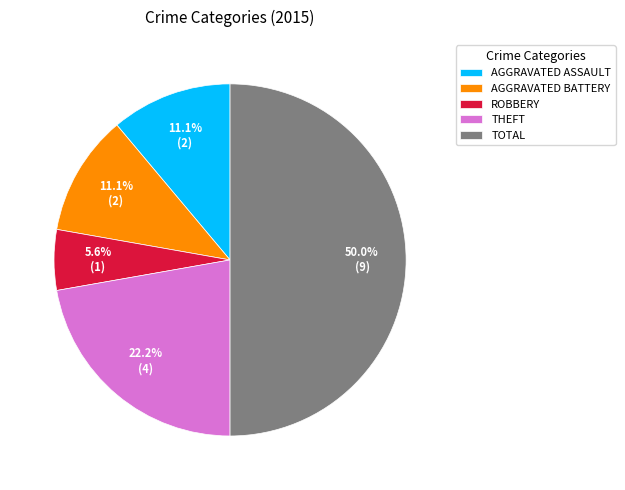

To the nearest percent, what is the difference between the largest and smallest slice percentages?

44%